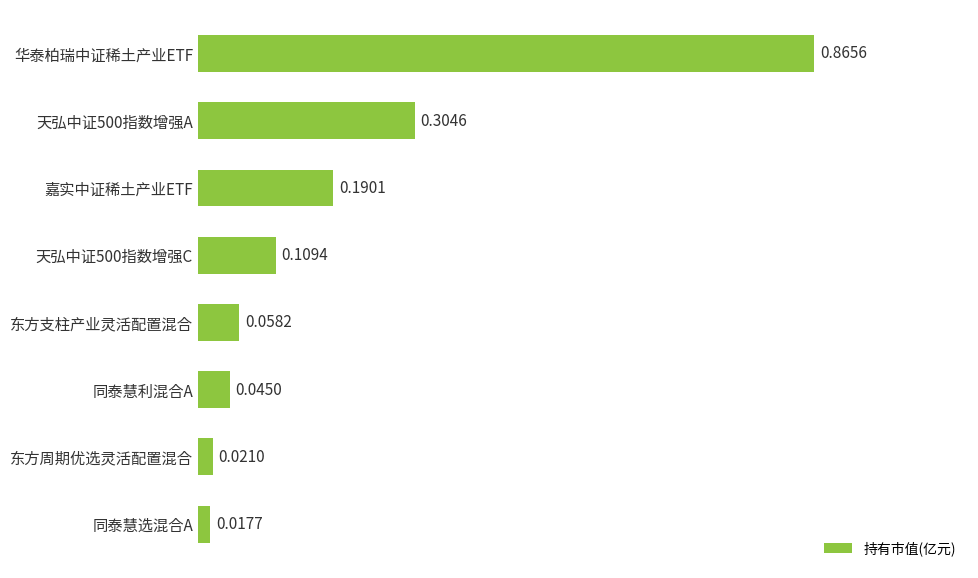

Does the chart contain any negative values?

No